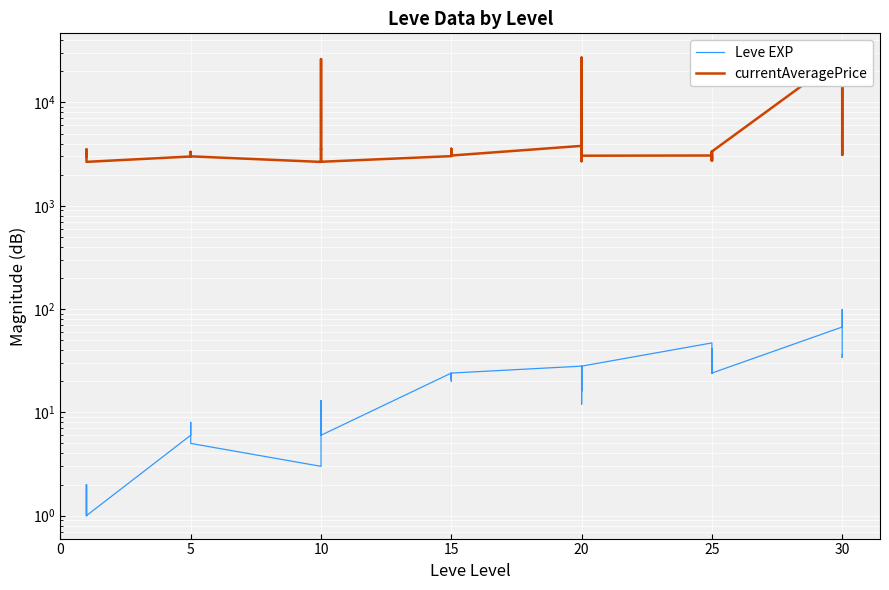

Which has a higher value, 17 or 0?

17